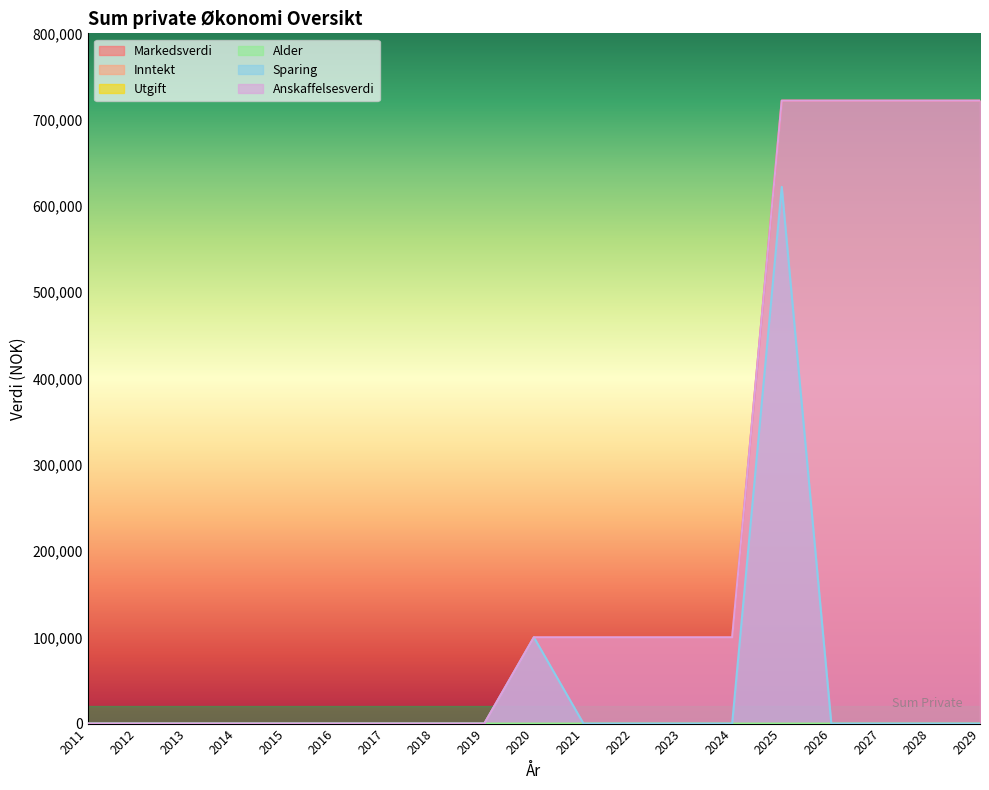

The value of Anskaffelsesverdi at 2029 is 722000. True or false?

True